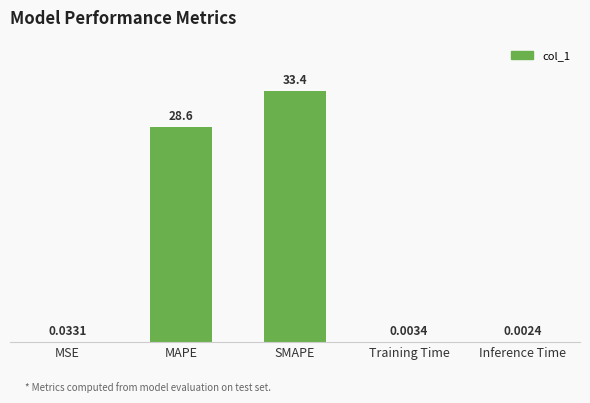

Does the chart contain stacked bars?

No